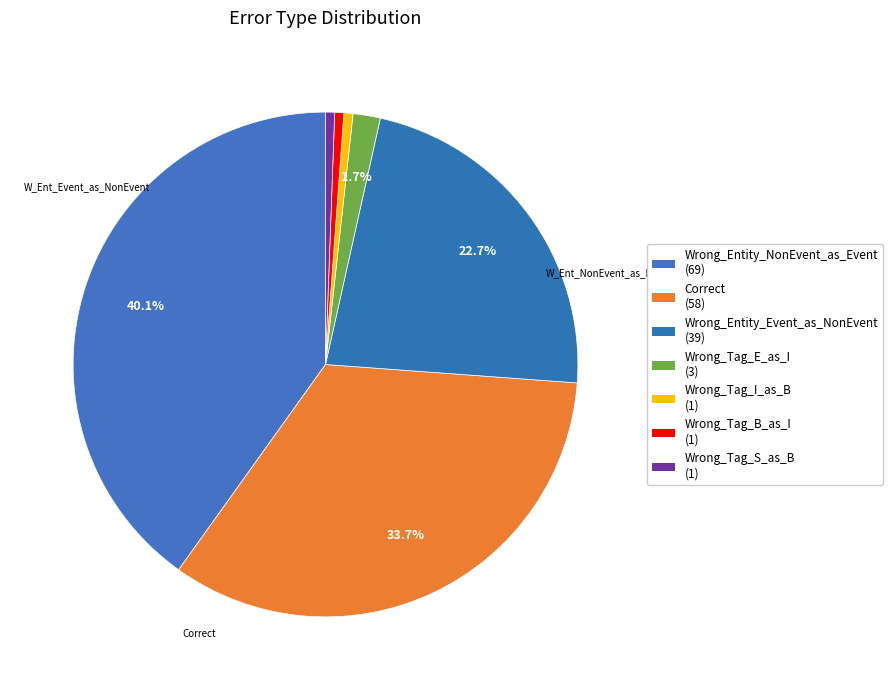

Which category has the biggest portion of the pie?

Wrong_Entity_NonEvent_as_Event